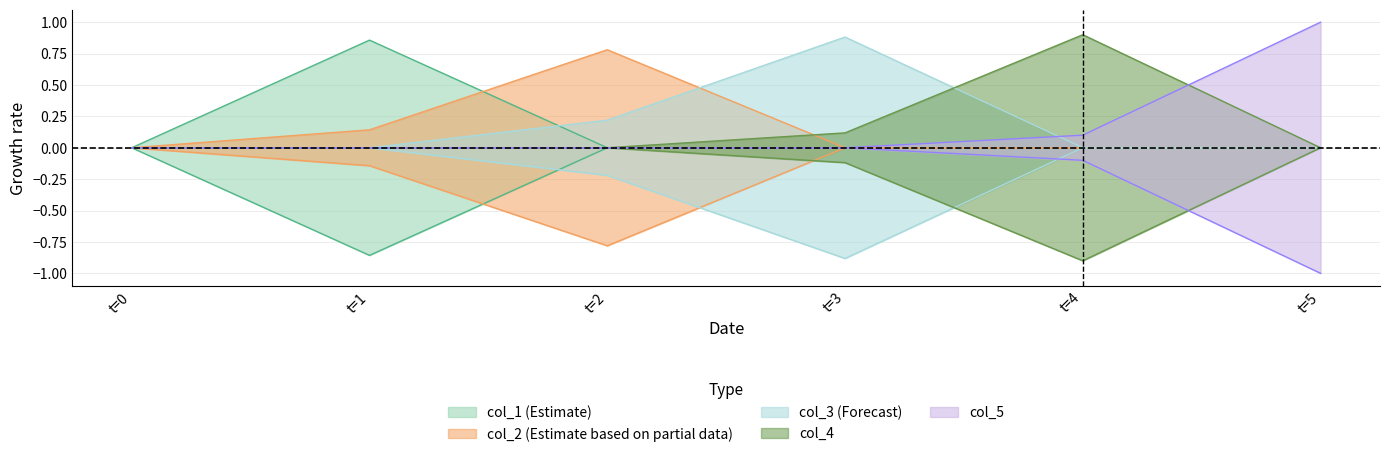

Is the value of col_1 at 3 greater than the value of col_3 at 2?

No